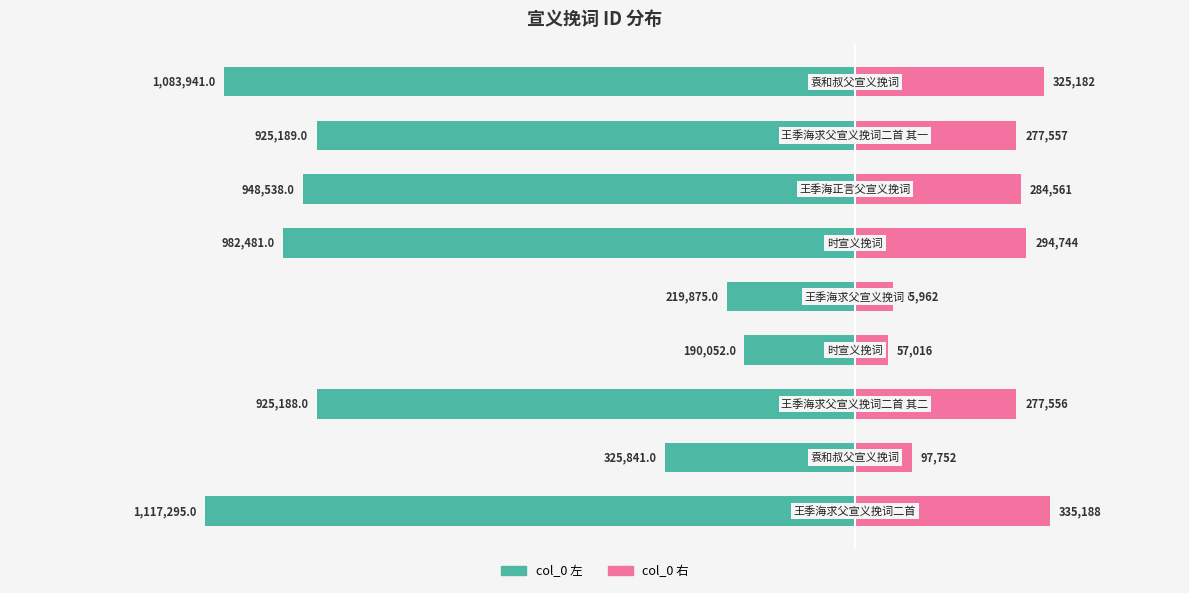

How many bars are there in total?

18